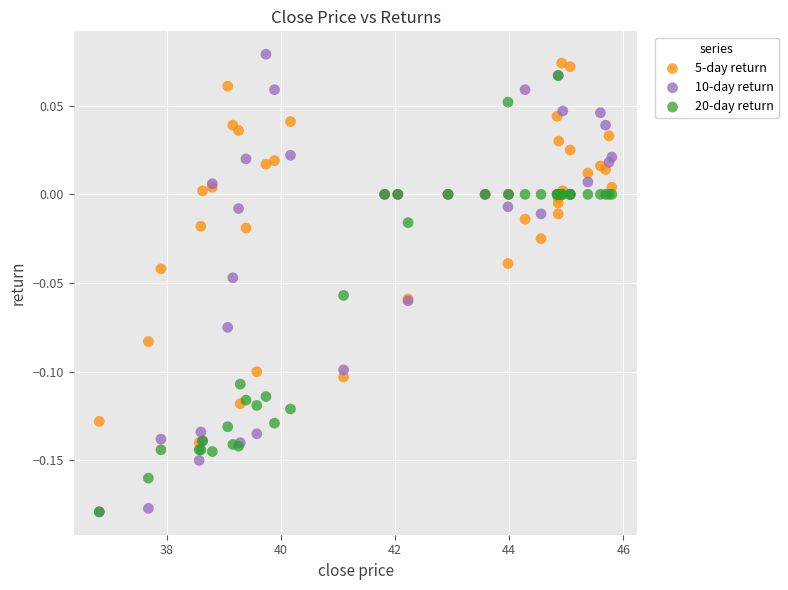

What are all the series names shown in the legend?

5-day return, 10-day return, 20-day return